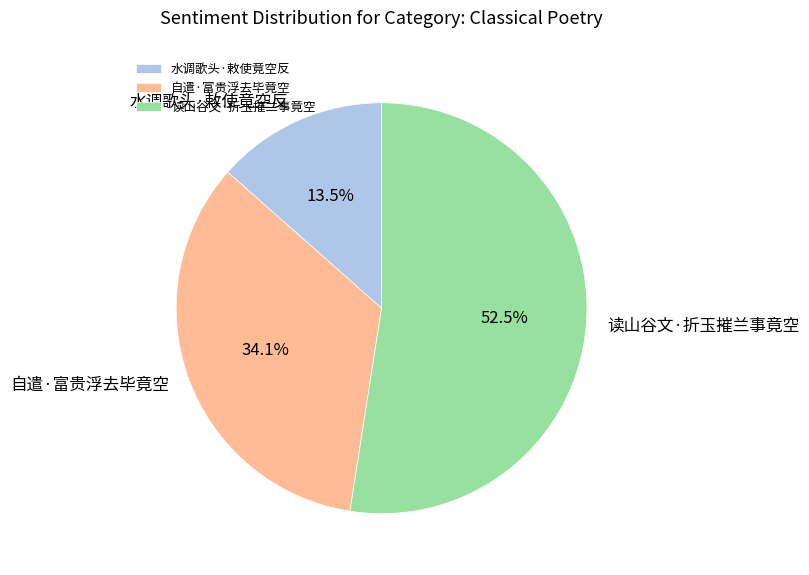

Which slice is the smallest?

水调歌头·敕使竟空反